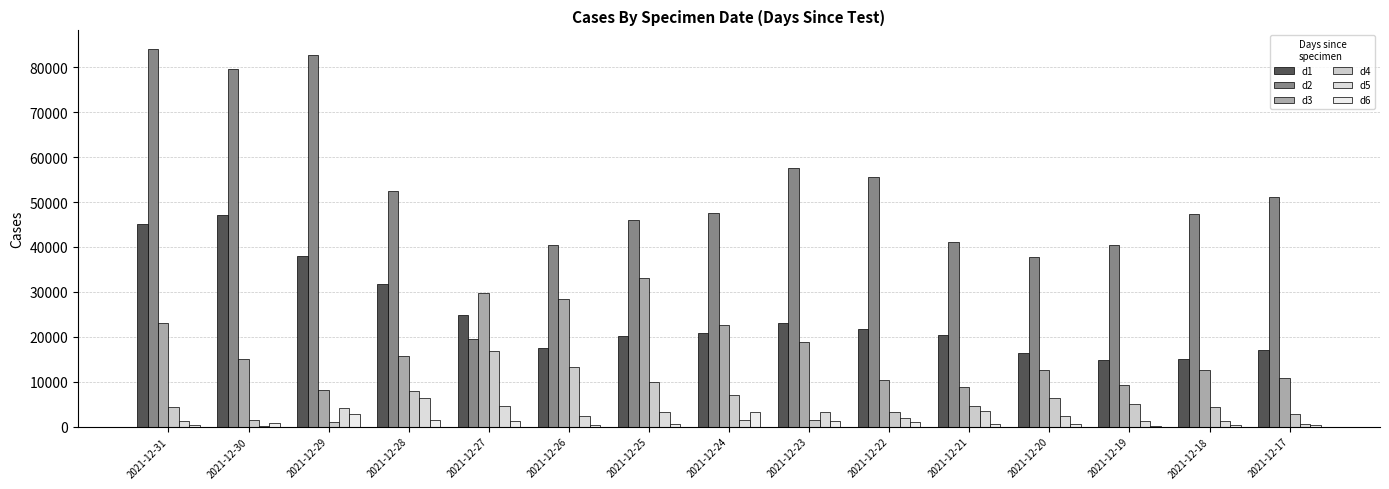

Which has a higher value, 2021-12-22 or 2021-12-27?

2021-12-27